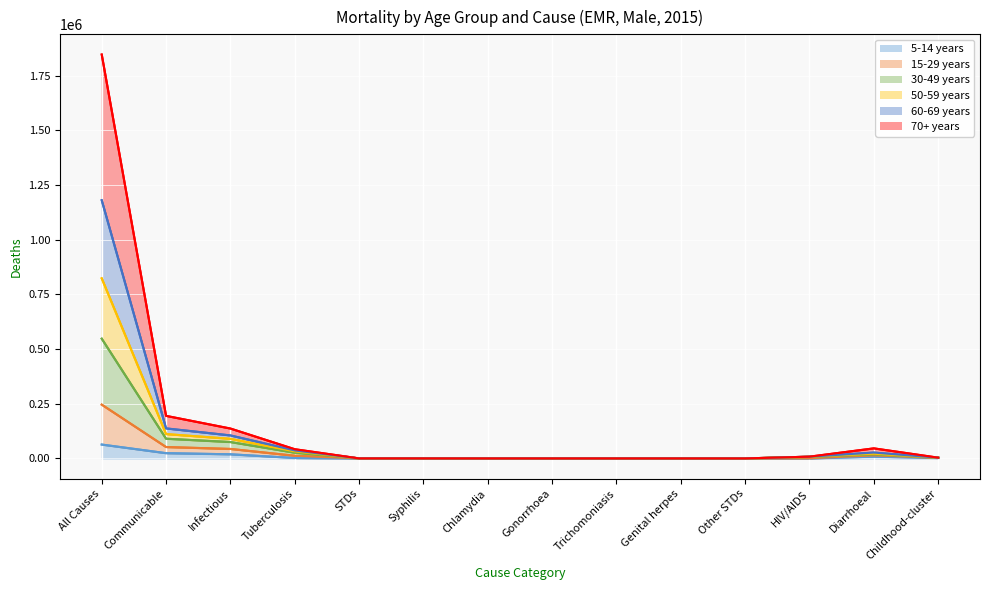

True or false: 60-69 years and 5-14 years intersect in this chart.

False